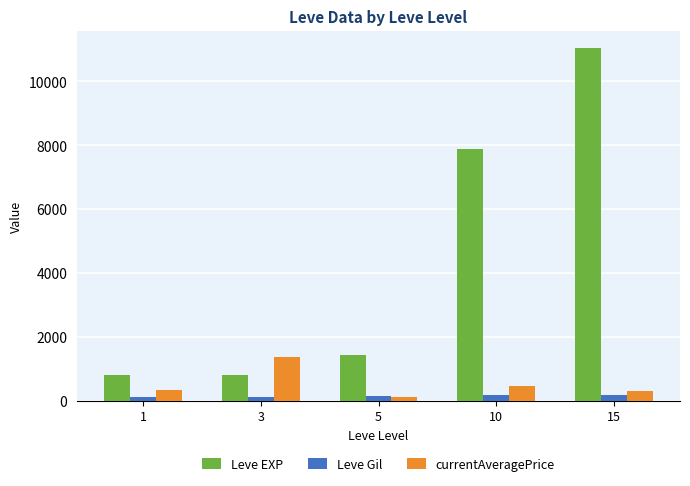

Which series has the largest range (max minus min)?

Leve EXP